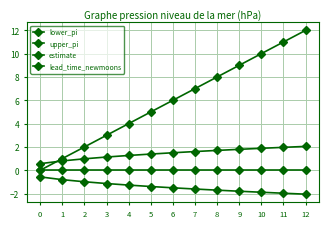

True or false: upper_pi and estimate cross at least once.

False